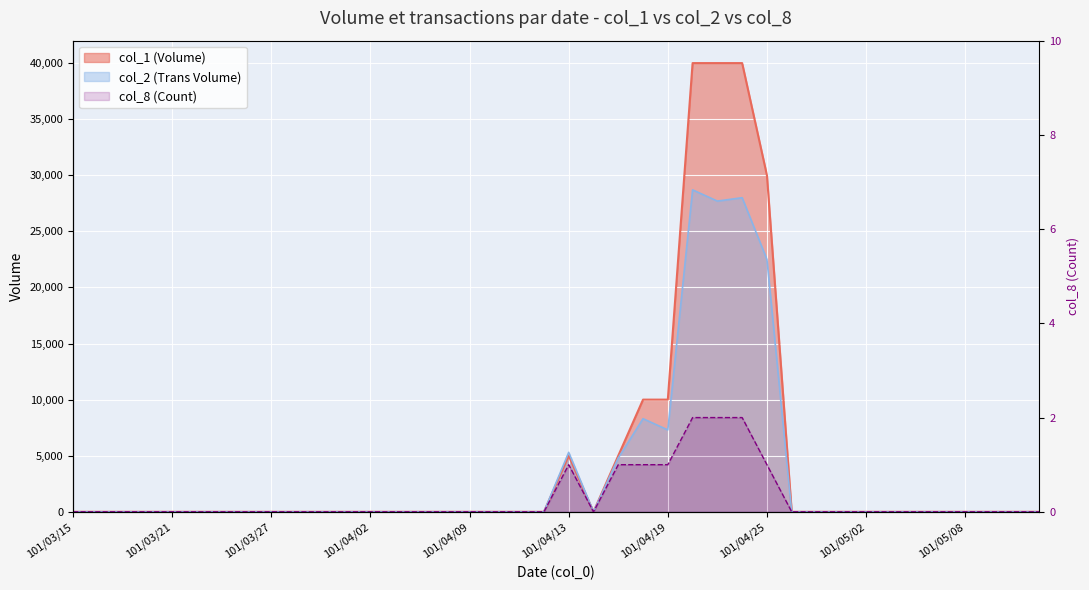

Which series has the largest total across all categories?

col_1 (Volume)